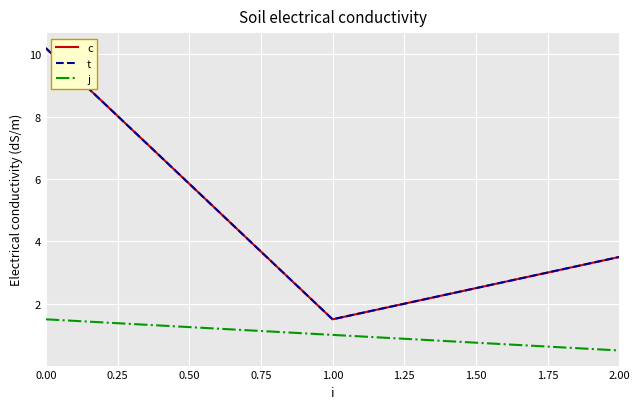

What is the sum of all t values?

15.2